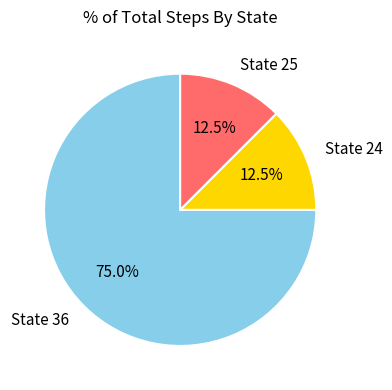

What percentage do State 36 and State 24 together represent?

87.5%